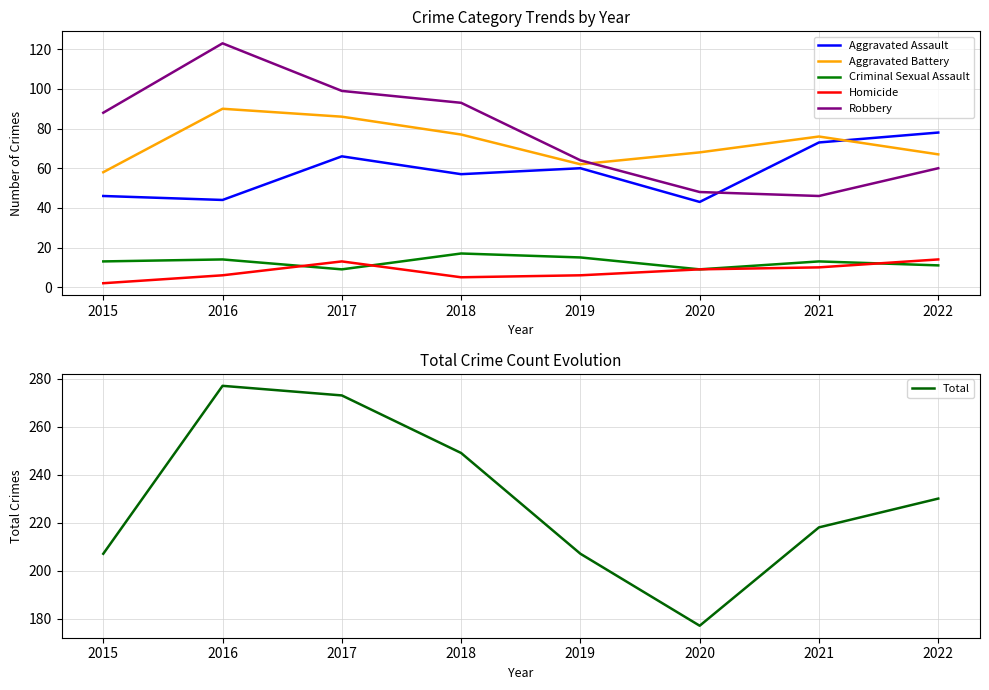

True or false: Criminal Sexual Assault has a value of 14 at 2016.

True